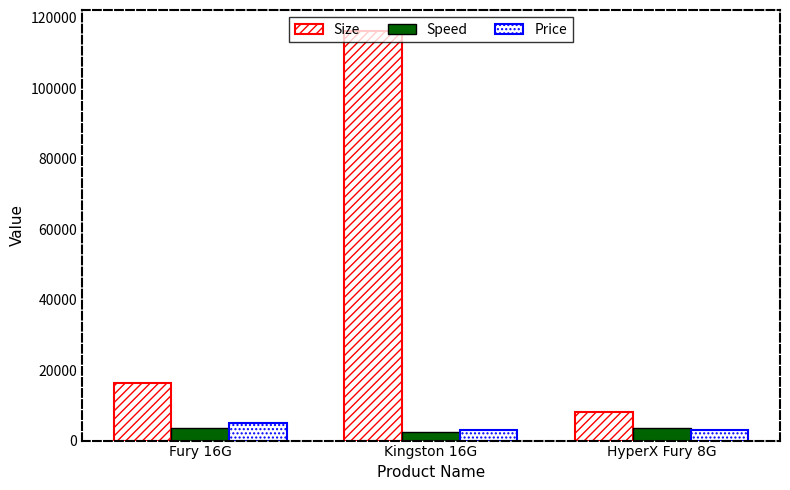

Are the bars horizontal?

No